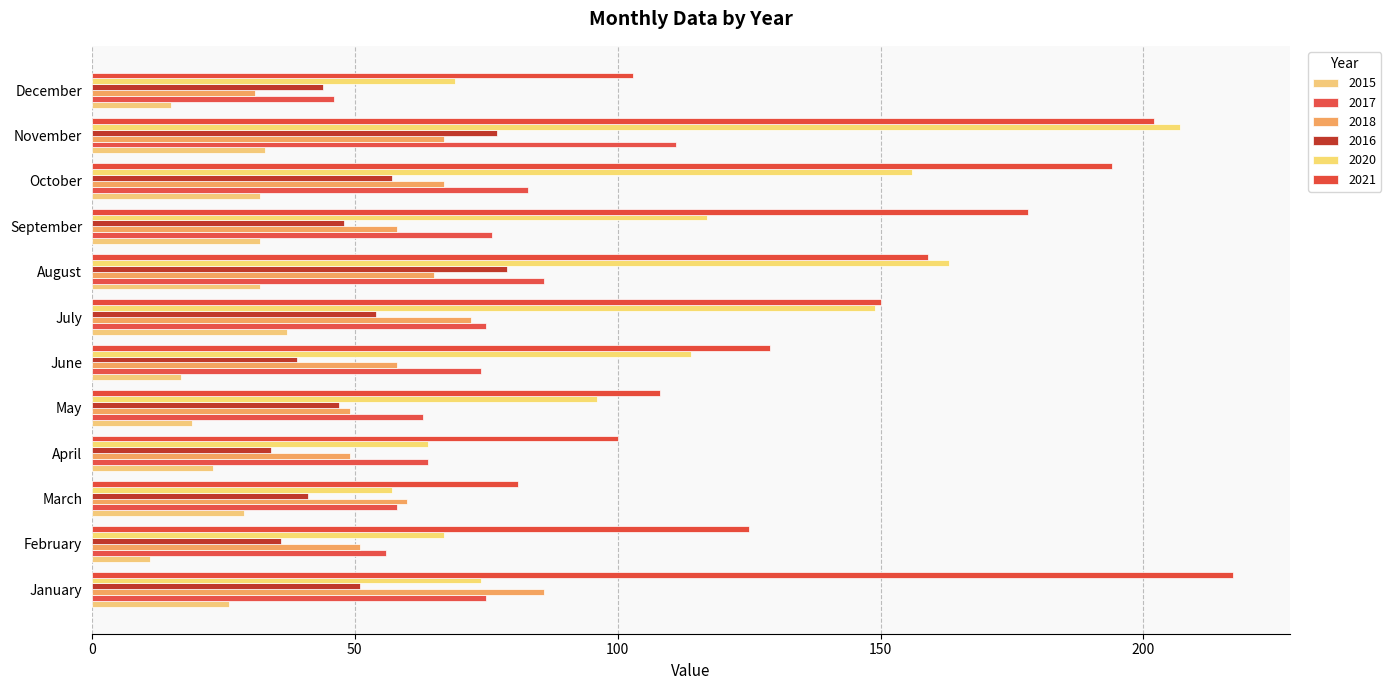

At which label does 2015 first exceed 29?

July